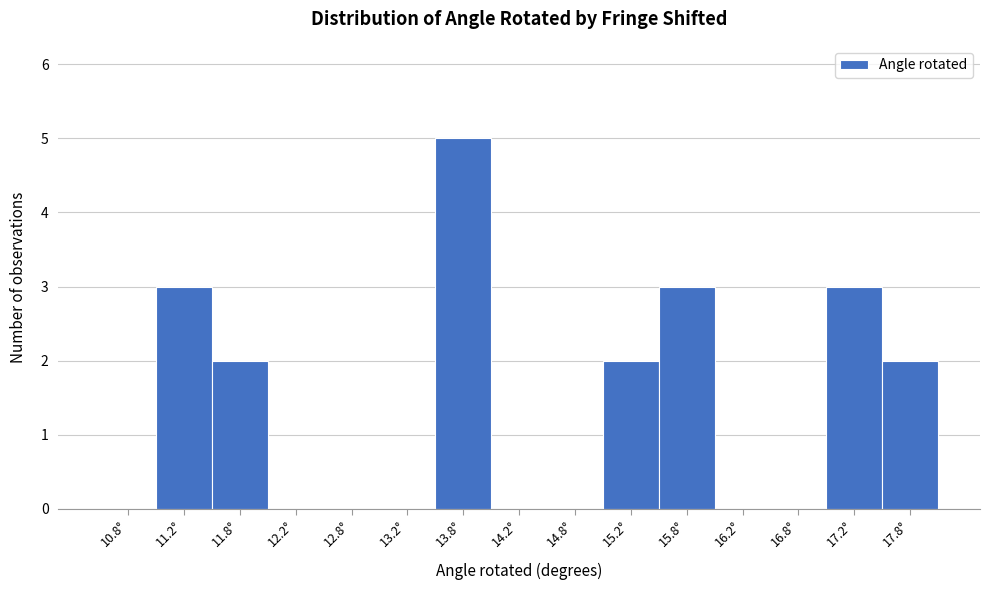

How tall is the bar that spans 15.0 to 15.5 on the x-axis? The values are not printed on the chart, so give them approximately, as read against the axis.

2